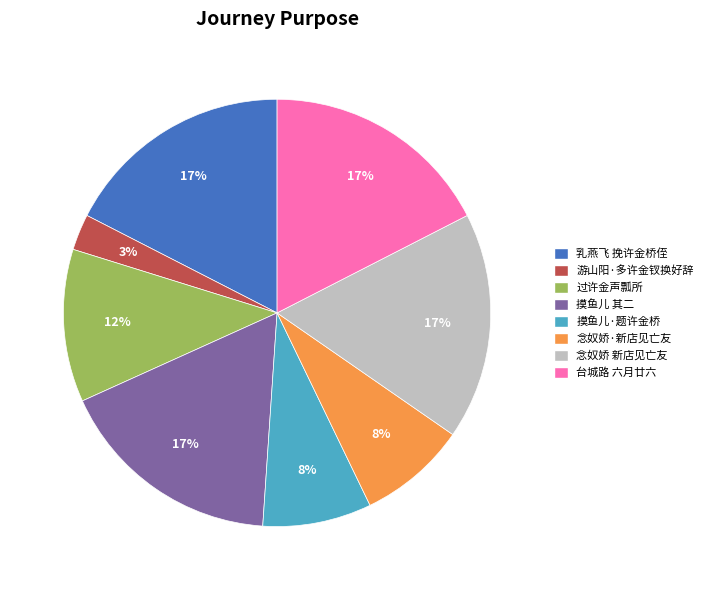

What is the ratio of the value at 摸鱼儿·题许金桥 to the value at 乳燕飞 挽许金桥侄?

0.5